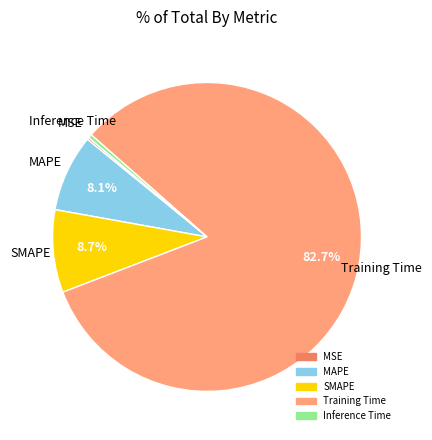

To the nearest percent, what percentage of the pie is MAPE?

8%